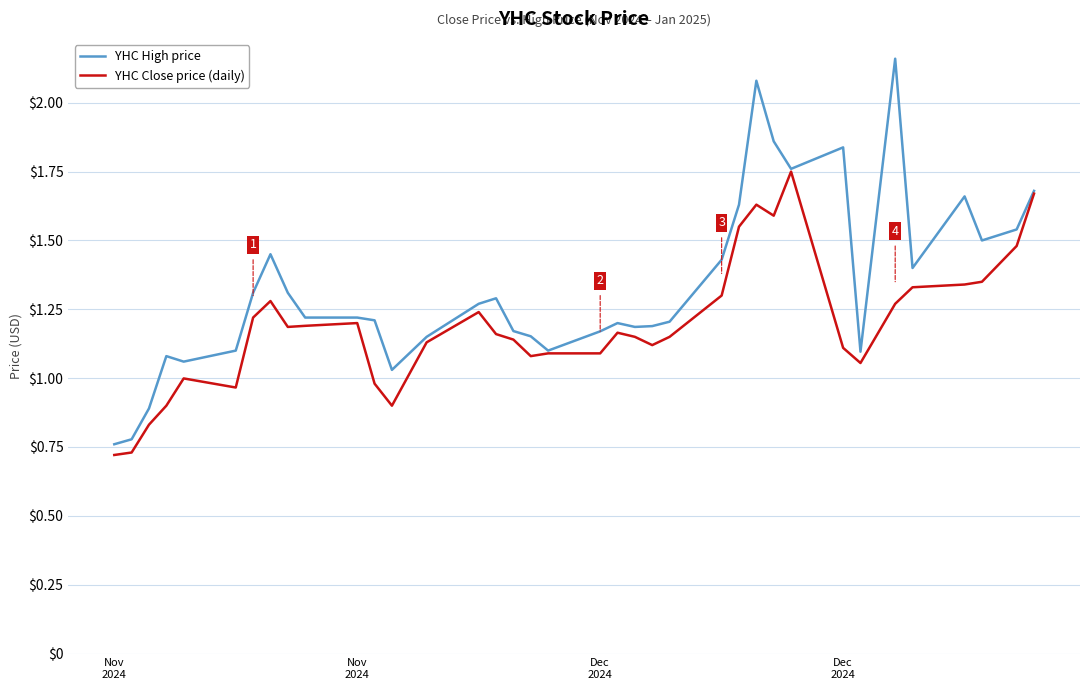

Which series has the largest total across all categories?

YHC High price